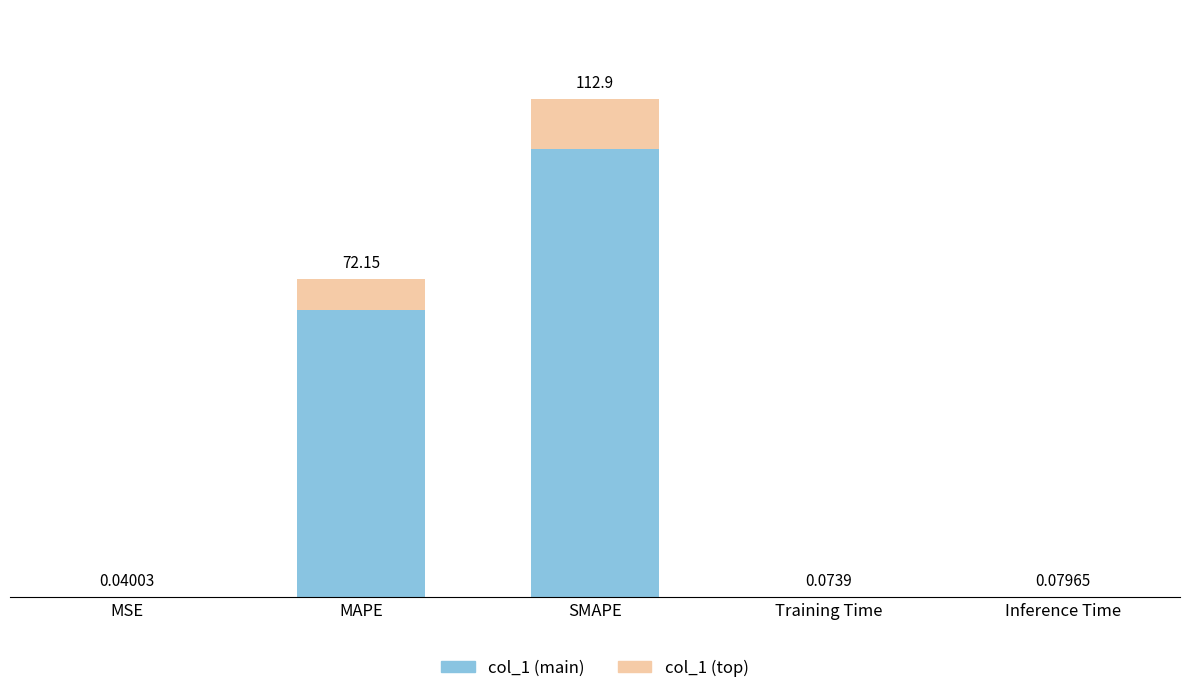

At which category is the sum across all series the highest?

SMAPE